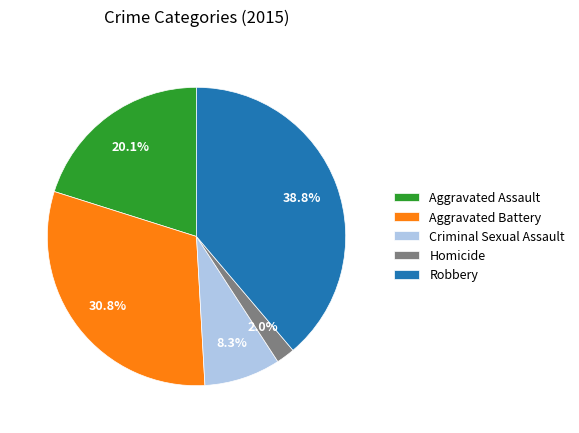

Count the number of slices in the pie.

5